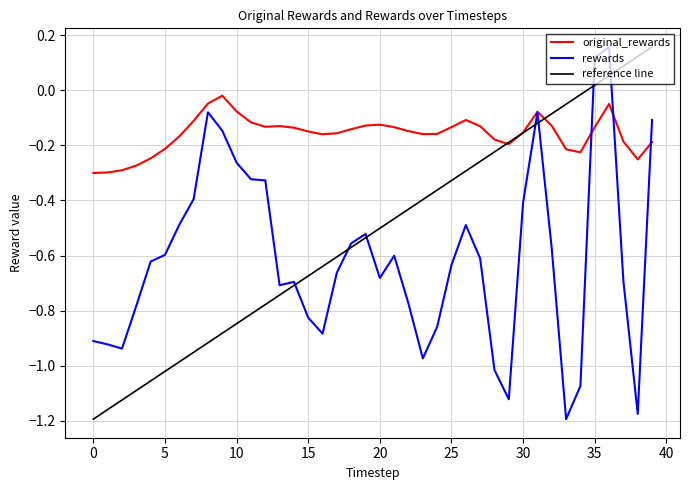

At which category is the sum across all series the highest?

36